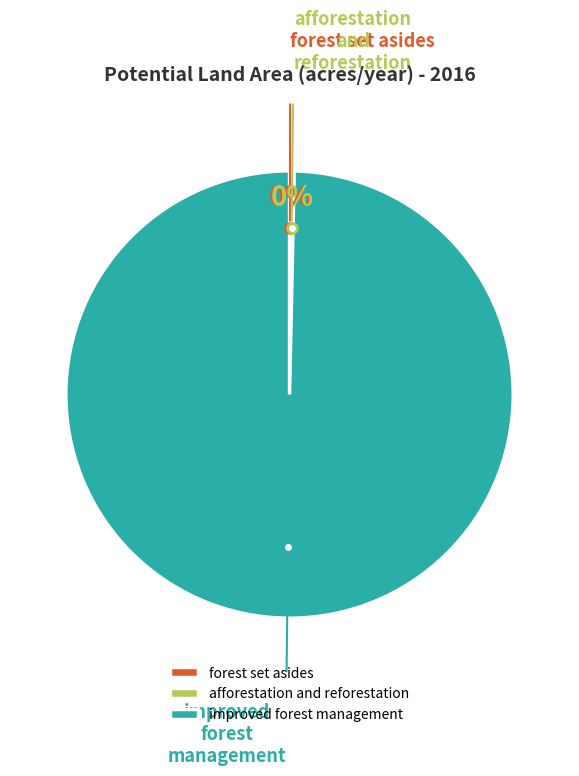

What is the largest slice in the pie chart?

improved forest management